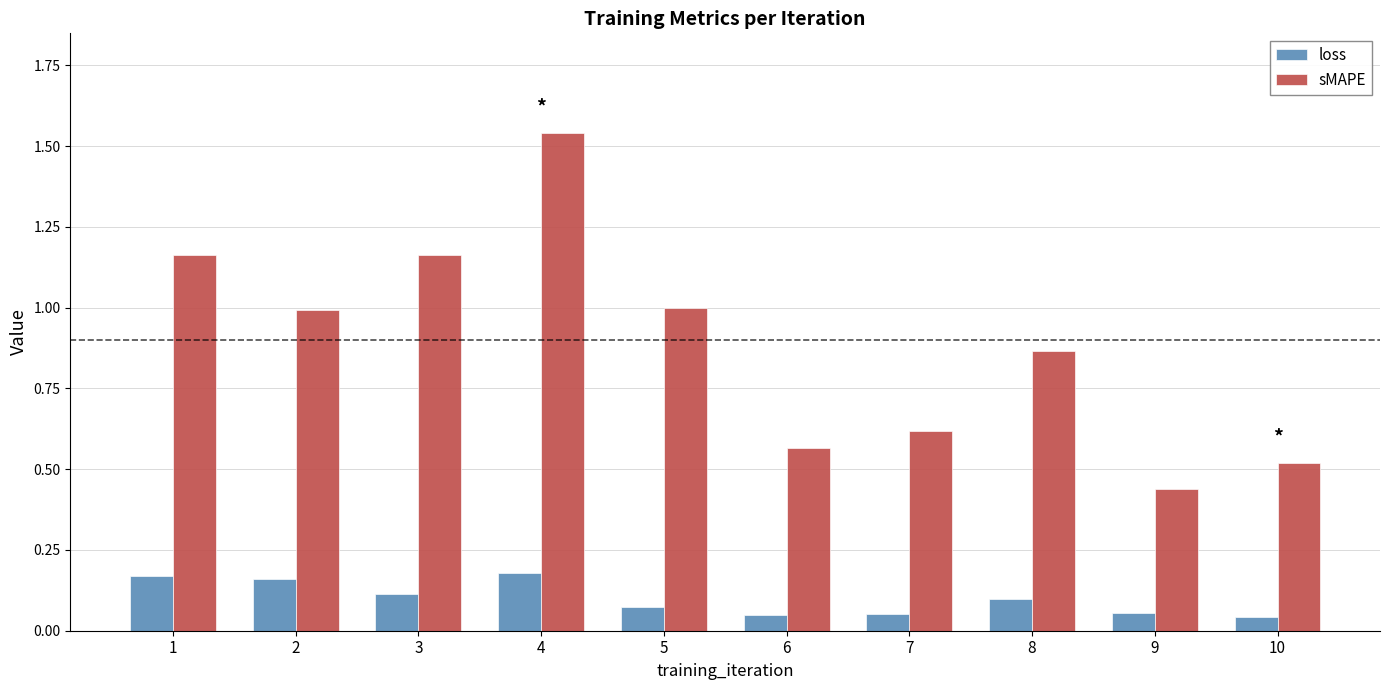

At which label is sMAPE closest to 0?

9